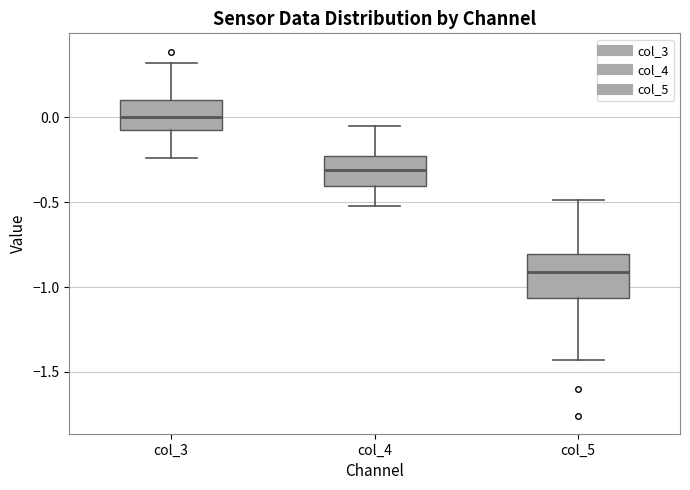

Reading left to right, read every box against the y-axis: the position of its median line, the range the box covers, and the ends of its whiskers. The values are not printed on the chart, so give them approximately, as read against the axis.

col_3: median 0.00, box -0.05 to 0.10, whiskers -0.25 to 0.30
col_4: median -0.30, box -0.40 to -0.25, whiskers -0.50 to -0.05
col_5: median -0.90, box -1.05 to -0.80, whiskers -1.45 to -0.50